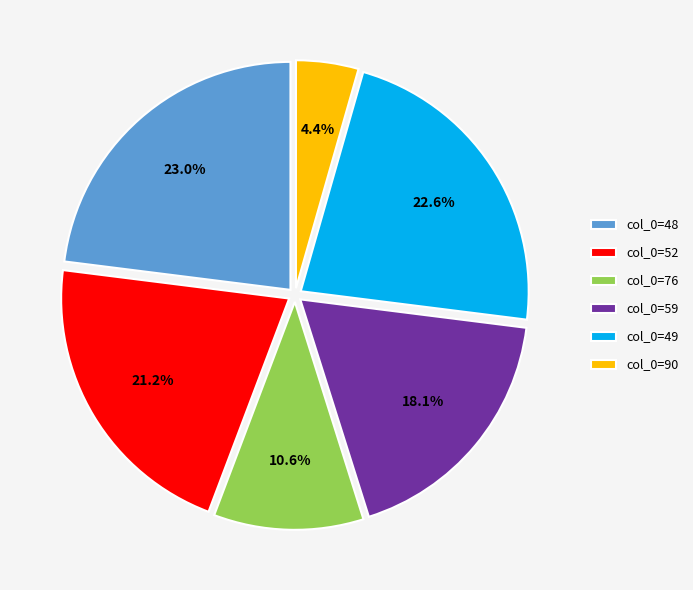

To the nearest percent, what is the average slice percentage?

17%